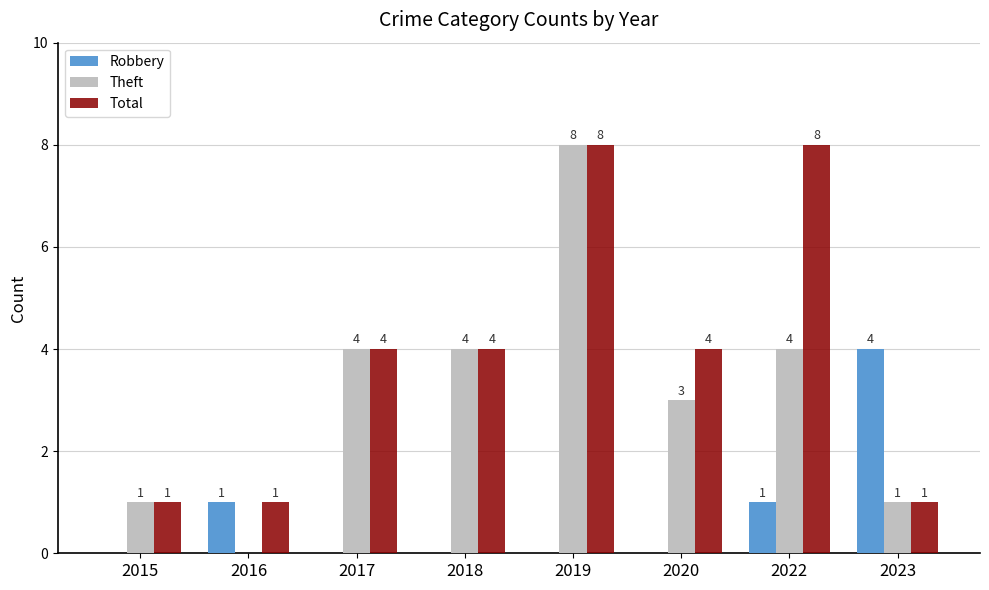

How many Total values are between 1 and 8?

8